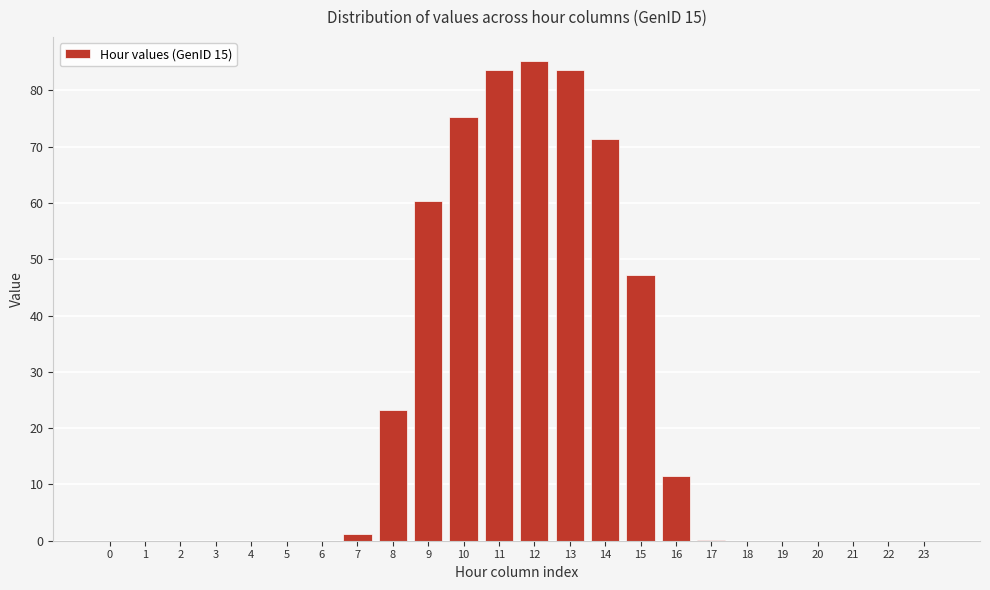

True or false: the data shows 0.0 at 21.

True